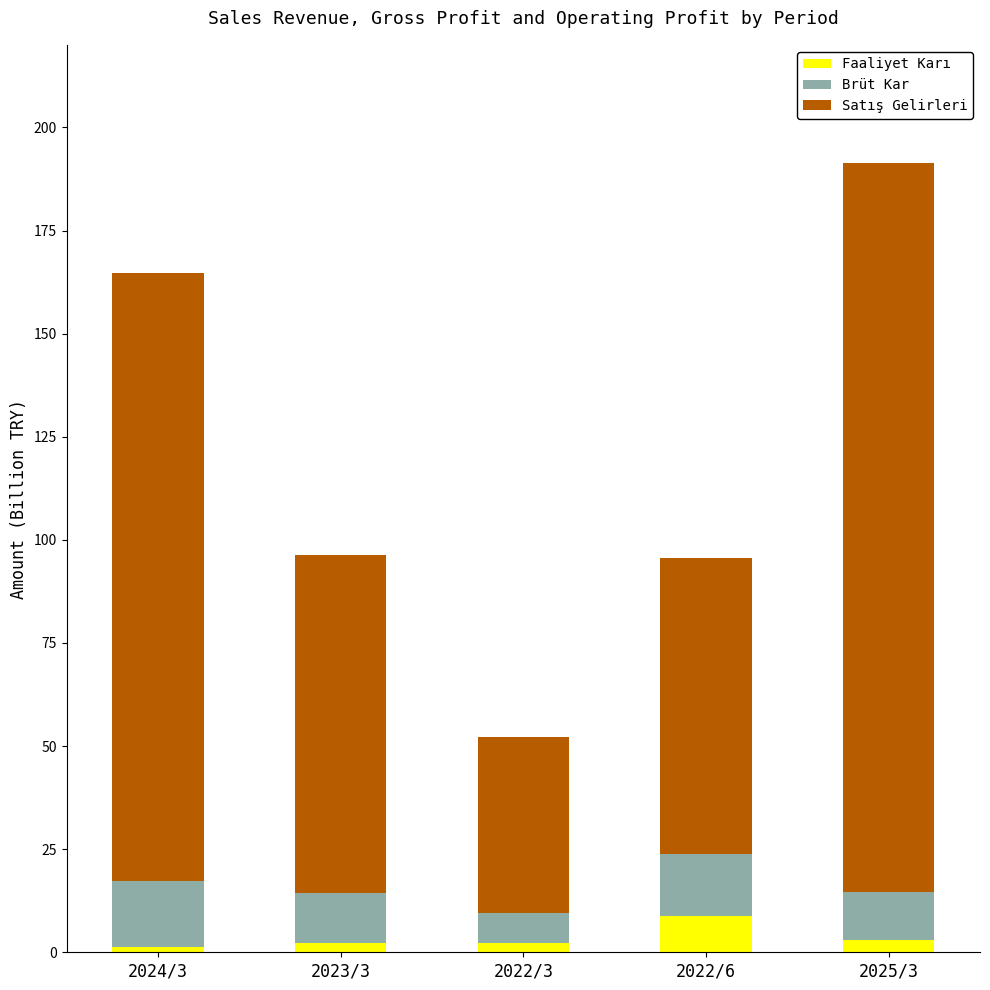

At which category is the sum across all series the highest?

2025/3